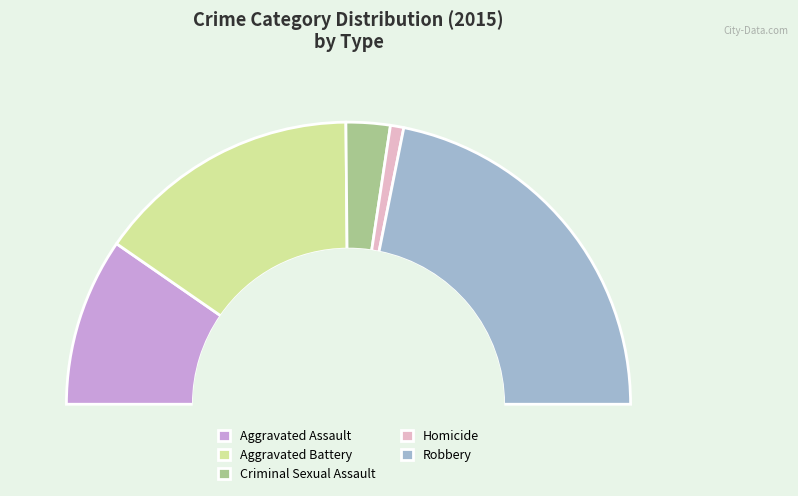

The Aggravated Assault slice represents 19% of the pie. True or false?

True